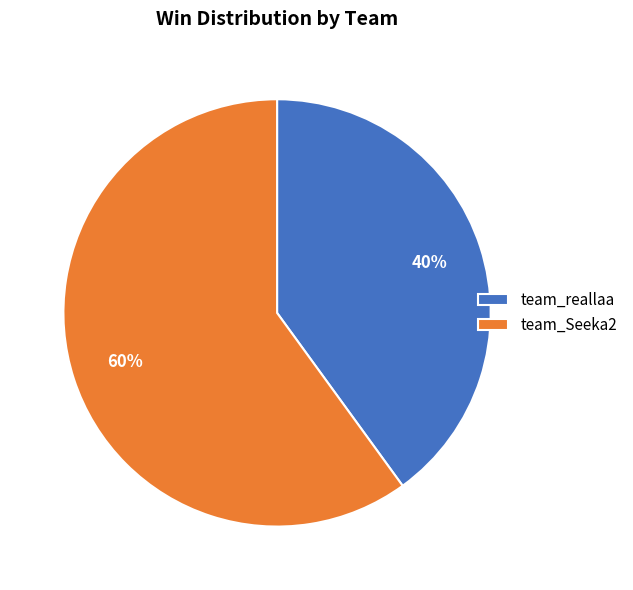

Does team_Seeka2 account for over 50% of the chart?

Yes